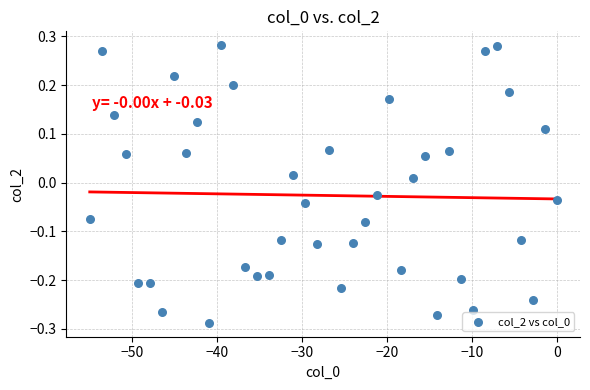

What is the range of X values (max minus min)?

55.0